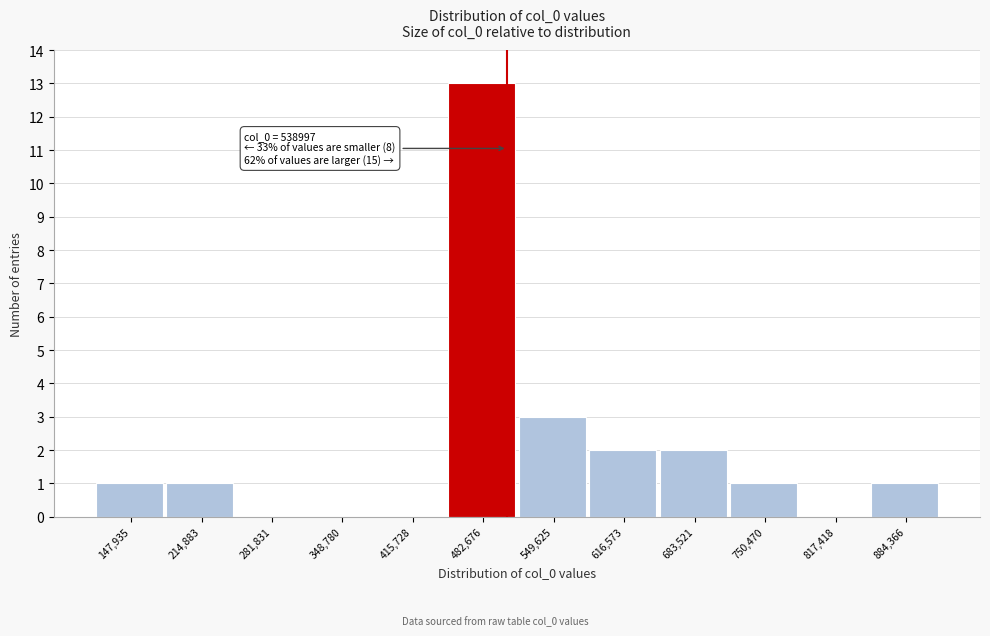

Reading left to right, extract all data points from this chart.

147,935=1	214,883=1	281,831=0	348,780=0	415,728=0	482,676=13	549,625=3	616,573=2	683,521=2	750,470=1	817,418=0	884,366=1